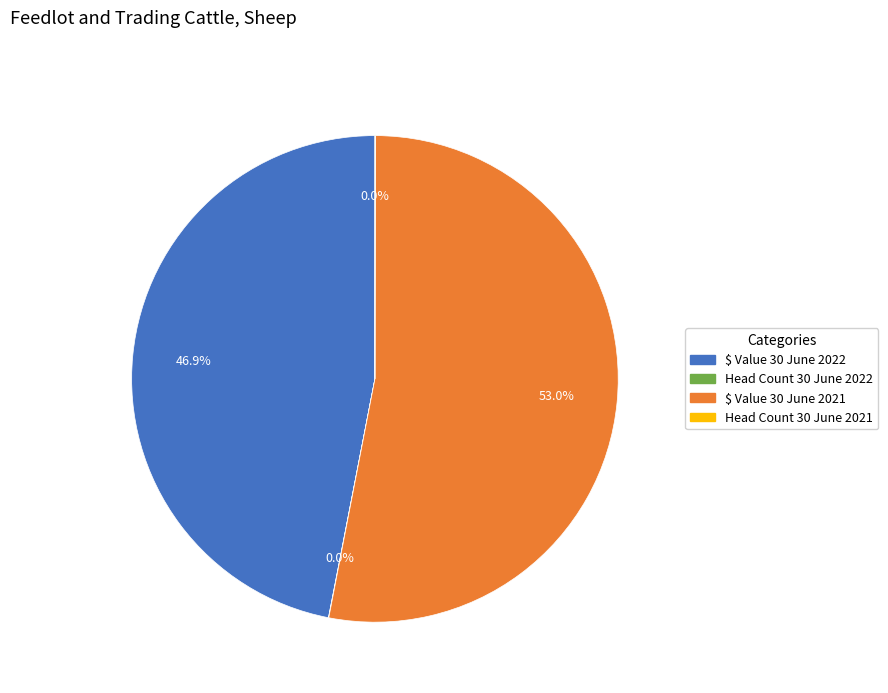

How much of the chart is everything except $ Value 30 June 2022?

53.1%